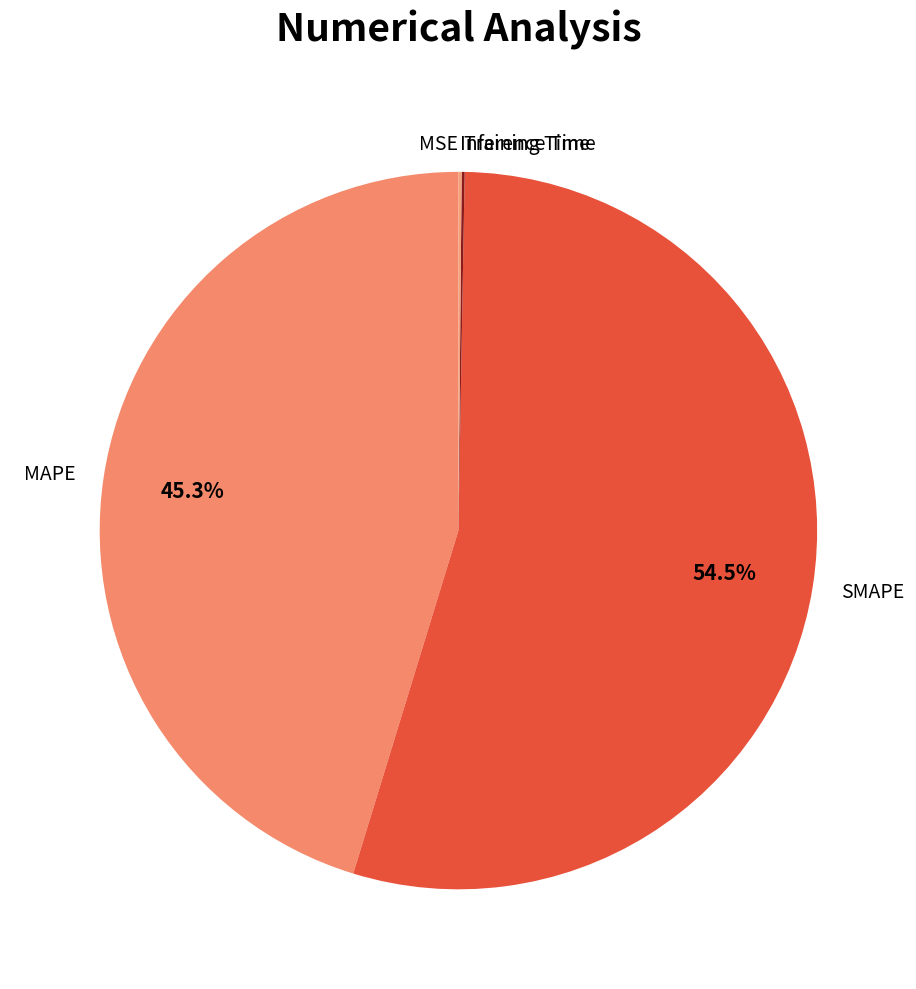

What percentage is NOT represented by MAPE?

54.7%